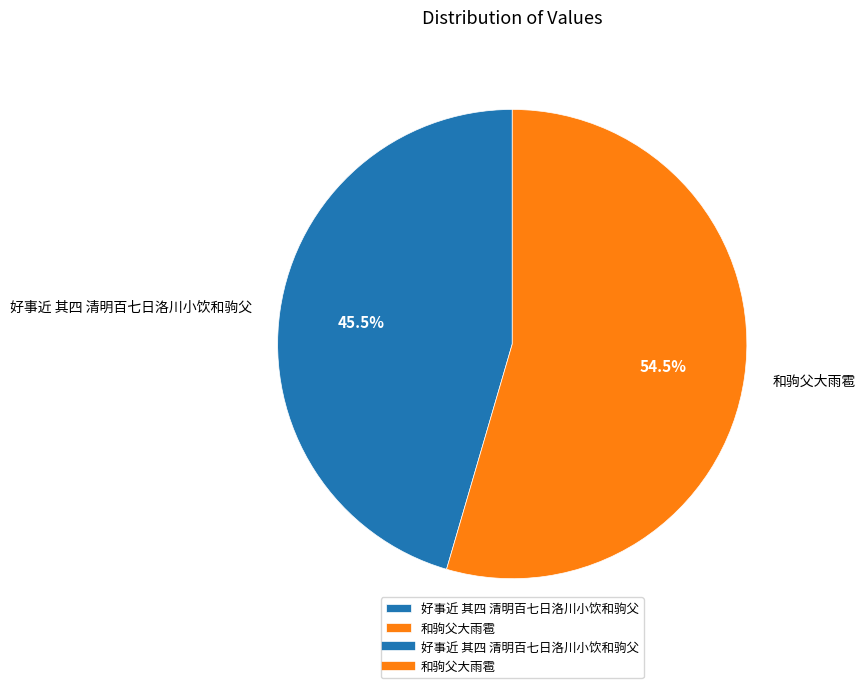

Is it true that 好事近 其四 清明百七日洛川小饮和驹父 is 60% of the pie?

False